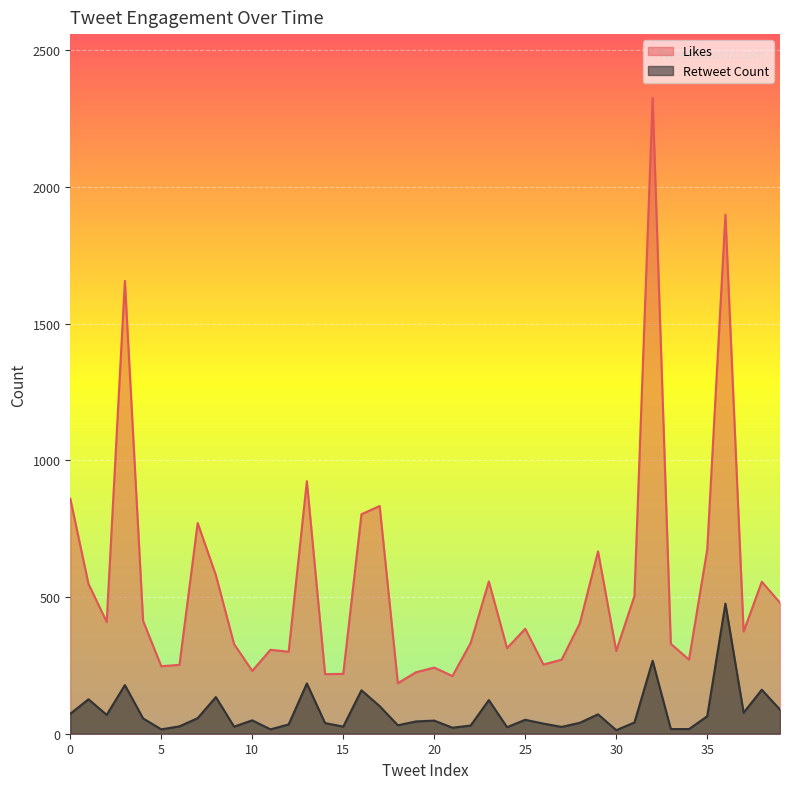

Where is the first local maximum for Likes?

3